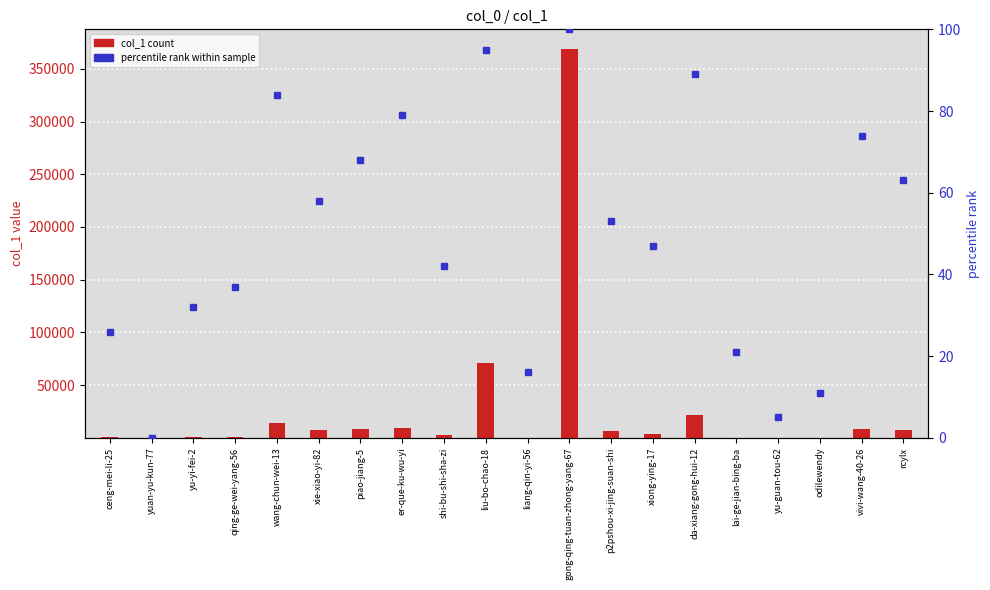

Is the value of col_1 count at vivi-wang-40-26 greater than the value of percentile rank at piao-jiang-5?

Yes